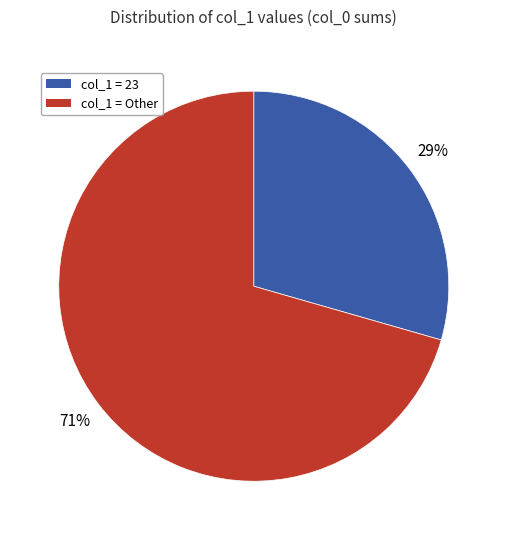

To the nearest percent, what is the average slice percentage?

50%